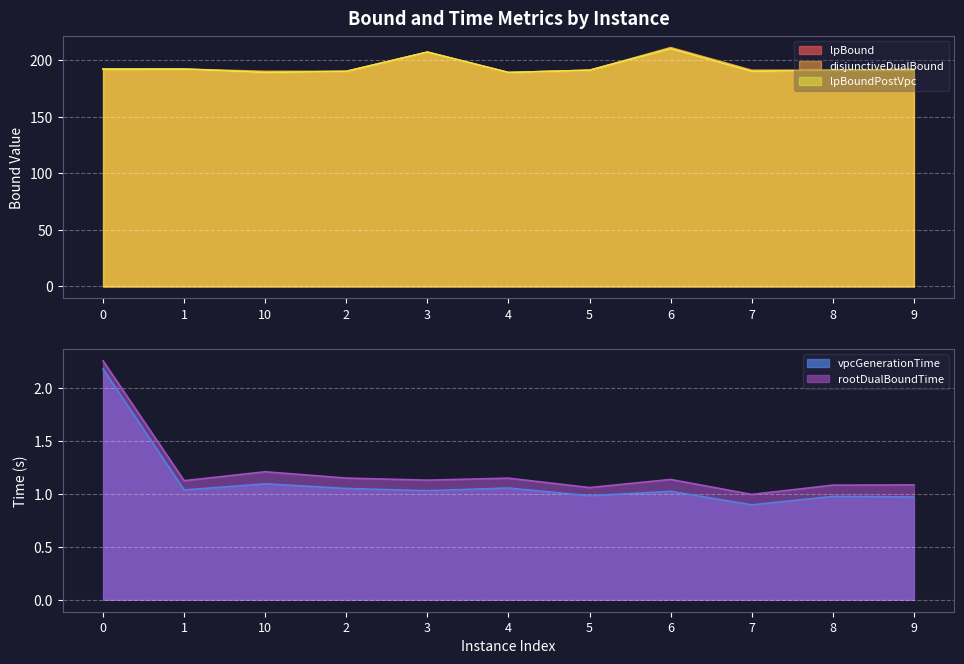

Reading right to left, what are all the values shown in this chart?

lpBound: 9=191.0	8=191.0	7=190.0	6=210.0	5=191.0	4=189.0	3=207.0	2=190.0	10=189.0	1=192.0	0=192.0
disjunctiveDualBound: 9=192.0	8=191.0	7=191.0	6=211.0	5=191.0	4=189.0	3=207.0	2=190.0	10=190.0	1=192.0	0=192.0
lpBoundPostVpc: 9=191.0	8=191.0	7=190.0	6=210.0	5=191.0	4=189.0	3=207.0	2=190.0	10=189.0	1=192.0	0=192.0
vpcGenerationTime: 9=1.0	8=1.0	7=0.9	6=1.0	5=1.0	4=1.1	3=1.0	2=1.1	10=1.1	1=1.0	0=2.2
rootDualBoundTime: 9=1.1	8=1.1	7=1.0	6=1.1	5=1.1	4=1.1	3=1.1	2=1.1	10=1.2	1=1.1	0=2.3